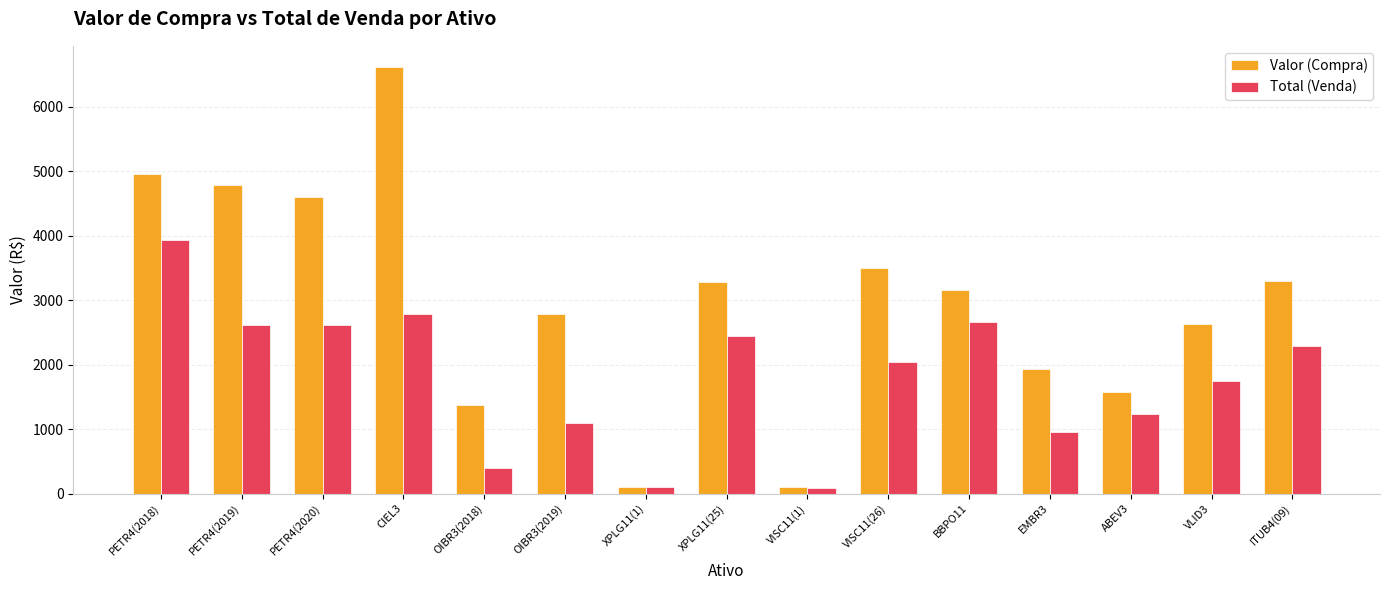

The Valor (Compra) series shows 105.7 at VISC11(1). True or false?

True